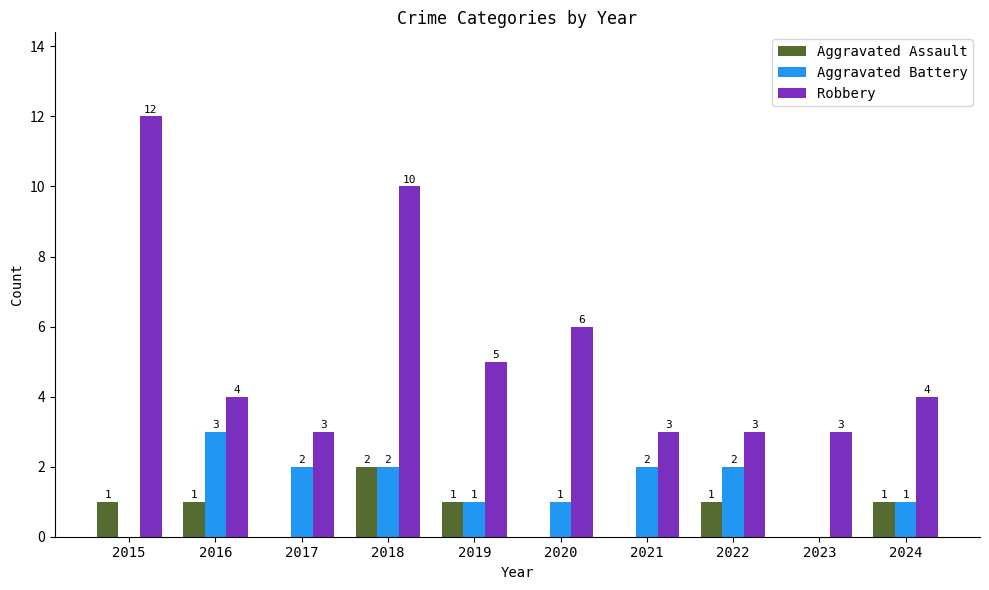

Are the bars horizontal?

No